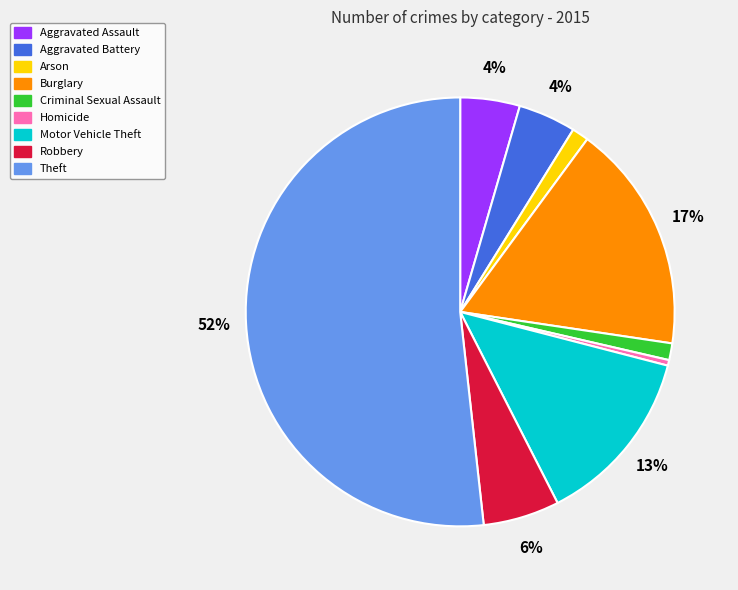

To the nearest percent, what is the average slice percentage?

11%